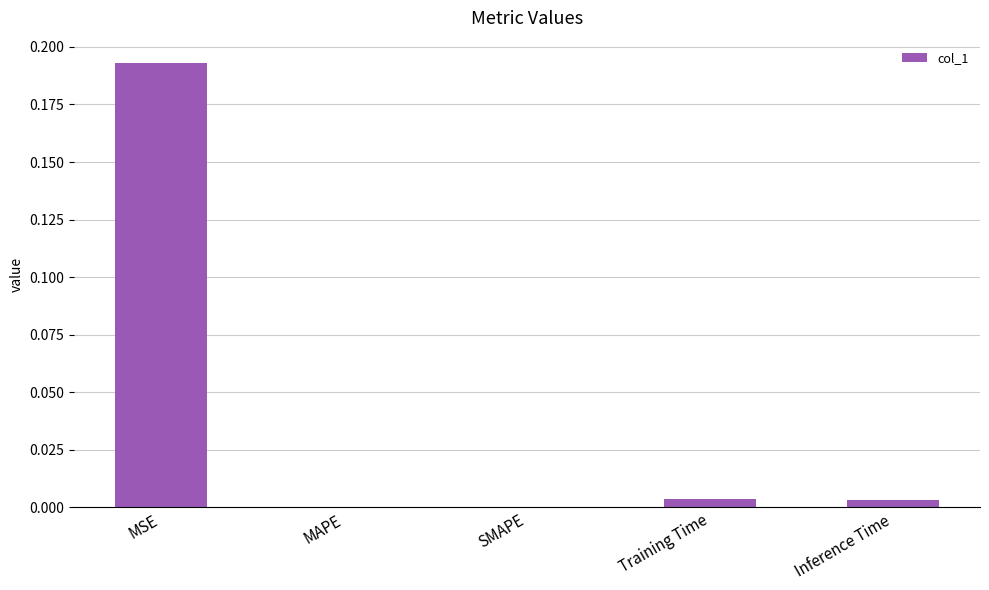

True or false: the data shows 0.0 at SMAPE.

True